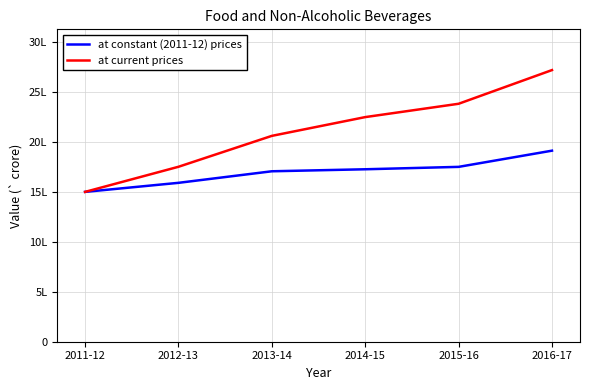

At how many categories does at least one series exceed 1796921?

4